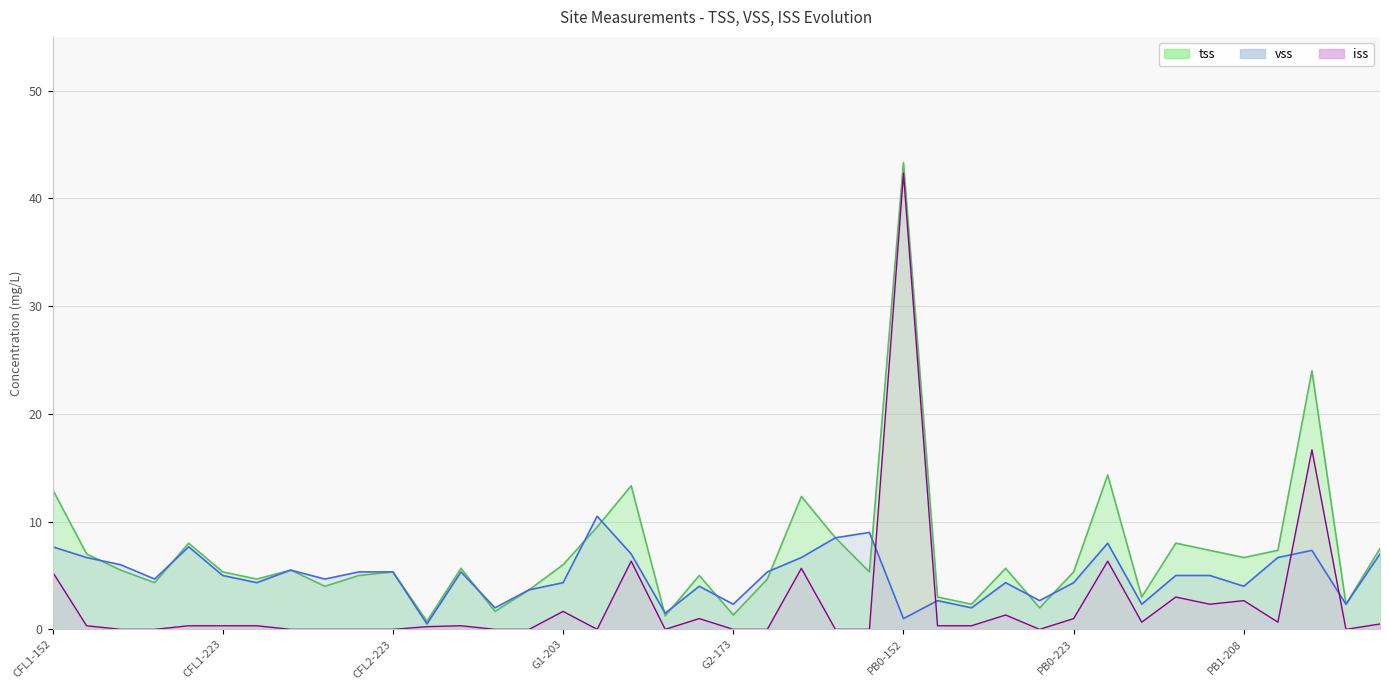

Reading left to right, transcribe all the data shown in this chart.

tss: 13.0	7.0	5.5	4.3	8.0	5.3	4.7	5.5	4.0	5.0	5.3	0.8	5.7	1.7	3.7	6.0	9.5	13.3	1.2	5.0	1.3	4.7	12.3	8.5	5.3	43.3	3.0	2.3	5.7	2.0	5.3	14.3	3.0	8.0	7.3	6.7	7.3	24.0	2.3	7.5
vss: 7.7	6.7	6.0	4.7	7.7	5.0	4.3	5.5	4.7	5.3	5.3	0.5	5.3	2.0	3.7	4.3	10.5	7.0	1.5	4.0	2.3	5.3	6.7	8.5	9.0	1.0	2.7	2.0	4.3	2.7	4.3	8.0	2.3	5.0	5.0	4.0	6.7	7.3	2.3	7.0
iss: 5.3	0.3	0.0	0.0	0.3	0.3	0.3	0.0	0.0	0.0	0.0	0.2	0.3	0.0	0.0	1.7	0.0	6.3	0.0	1.0	0.0	0.0	5.7	0.0	0.0	42.3	0.3	0.3	1.3	0.0	1.0	6.3	0.7	3.0	2.3	2.7	0.7	16.7	0.0	0.5